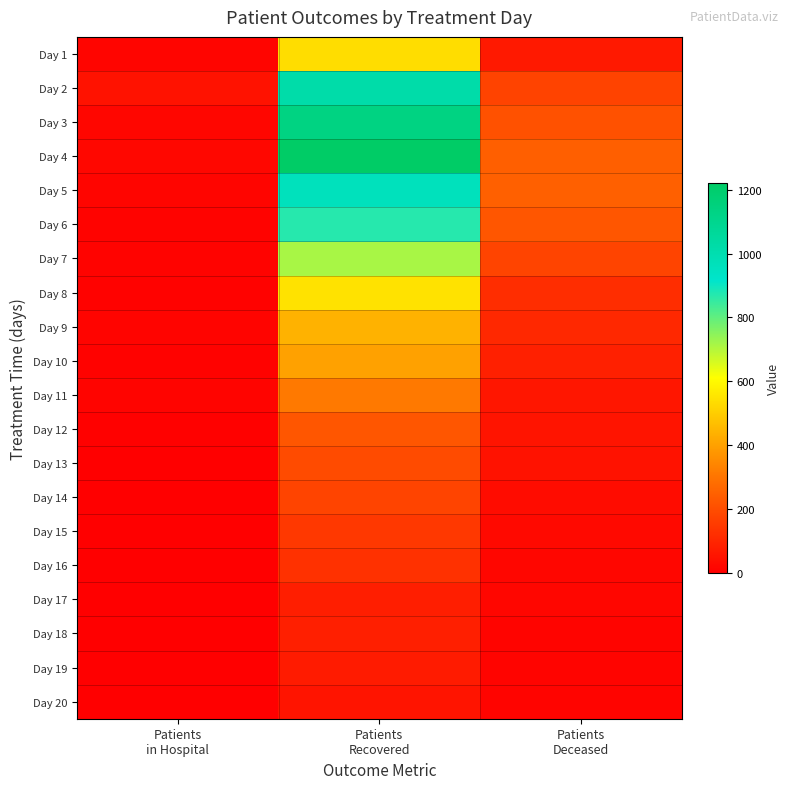

Reading right to left, what are all the values shown in this chart?

Day 1: Patients
Deceased=66	Patients
Recovered=536	Patients
in Hospital=16
Day 2: Patients
Deceased=173	Patients
Recovered=1021	Patients
in Hospital=48
Day 3: Patients
Deceased=211	Patients
Recovered=1134	Patients
in Hospital=18
Day 4: Patients
Deceased=244	Patients
Recovered=1222	Patients
in Hospital=20
Day 5: Patients
Deceased=250	Patients
Recovered=964	Patients
in Hospital=16
Day 6: Patients
Deceased=223	Patients
Recovered=871	Patients
in Hospital=11
Day 7: Patients
Deceased=178	Patients
Recovered=715	Patients
in Hospital=11
Day 8: Patients
Deceased=118	Patients
Recovered=548	Patients
in Hospital=8
Day 9: Patients
Deceased=104	Patients
Recovered=440	Patients
in Hospital=13
Day 10: Patients
Deceased=85	Patients
Recovered=402	Patients
in Hospital=8
Day 11: Patients
Deceased=59	Patients
Recovered=312	Patients
in Hospital=12
Day 12: Patients
Deceased=53	Patients
Recovered=223	Patients
in Hospital=7
Day 13: Patients
Deceased=48	Patients
Recovered=195	Patients
in Hospital=3
Day 14: Patients
Deceased=32	Patients
Recovered=176	Patients
in Hospital=2
Day 15: Patients
Deceased=26	Patients
Recovered=146	Patients
in Hospital=4
Day 16: Patients
Deceased=19	Patients
Recovered=127	Patients
in Hospital=3
Day 17: Patients
Deceased=19	Patients
Recovered=80	Patients
in Hospital=2
Day 18: Patients
Deceased=13	Patients
Recovered=83	Patients
in Hospital=3
Day 19: Patients
Deceased=12	Patients
Recovered=72	Patients
in Hospital=0
Day 20: Patients
Deceased=12	Patients
Recovered=54	Patients
in Hospital=1